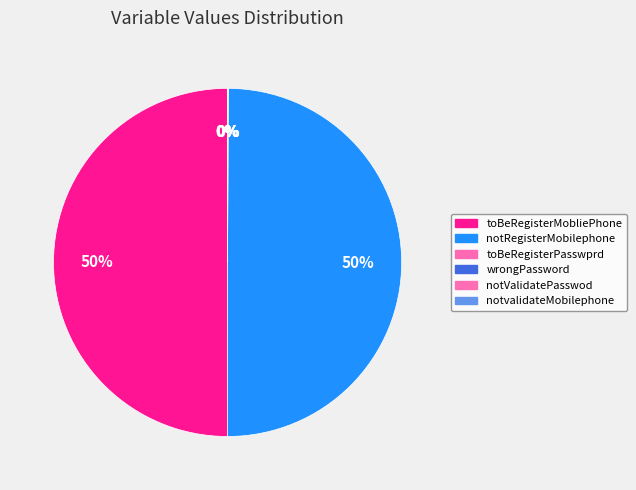

To the nearest percent, what is the difference between the notRegisterMobilephone and wrongPassword slice percentages?

50%